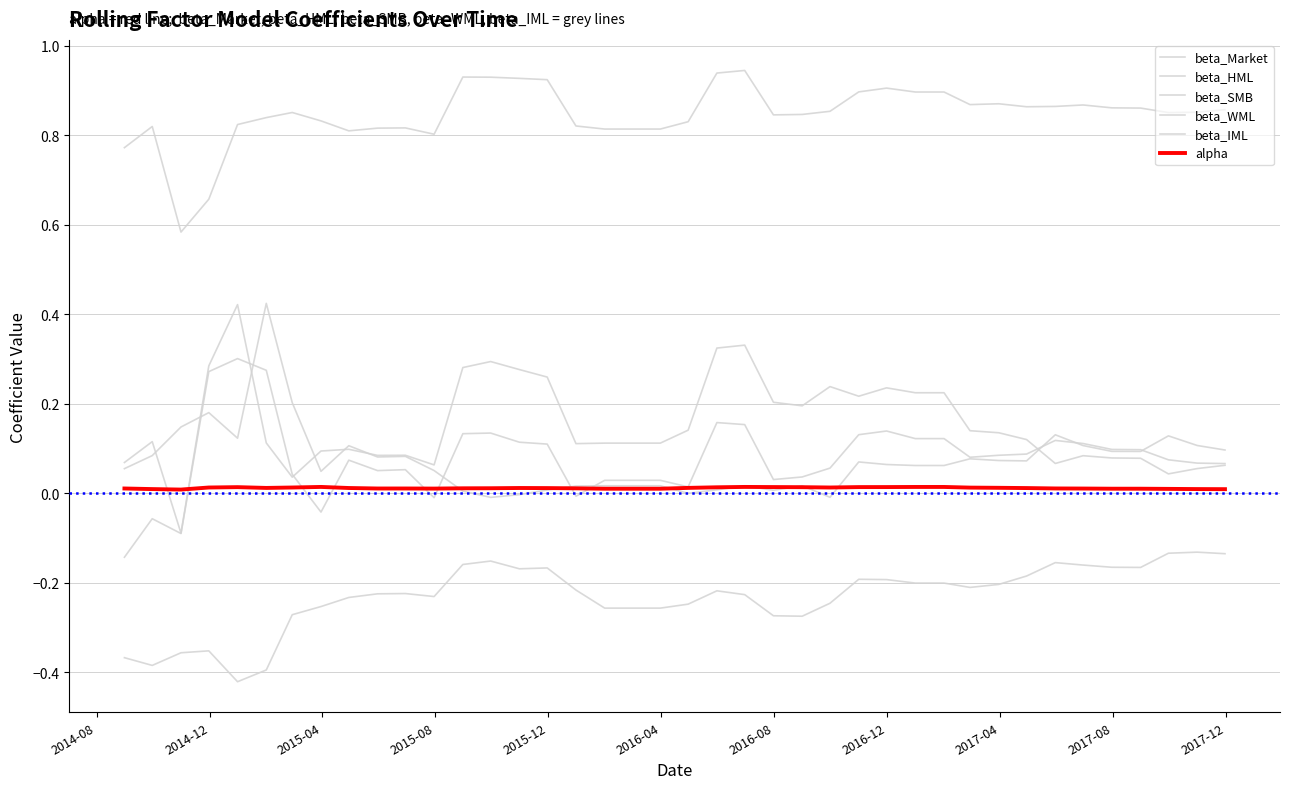

List the series in order of their peak value, lowest first.

beta_HML, alpha, beta_WML, beta_IML, beta_SMB, beta_Market